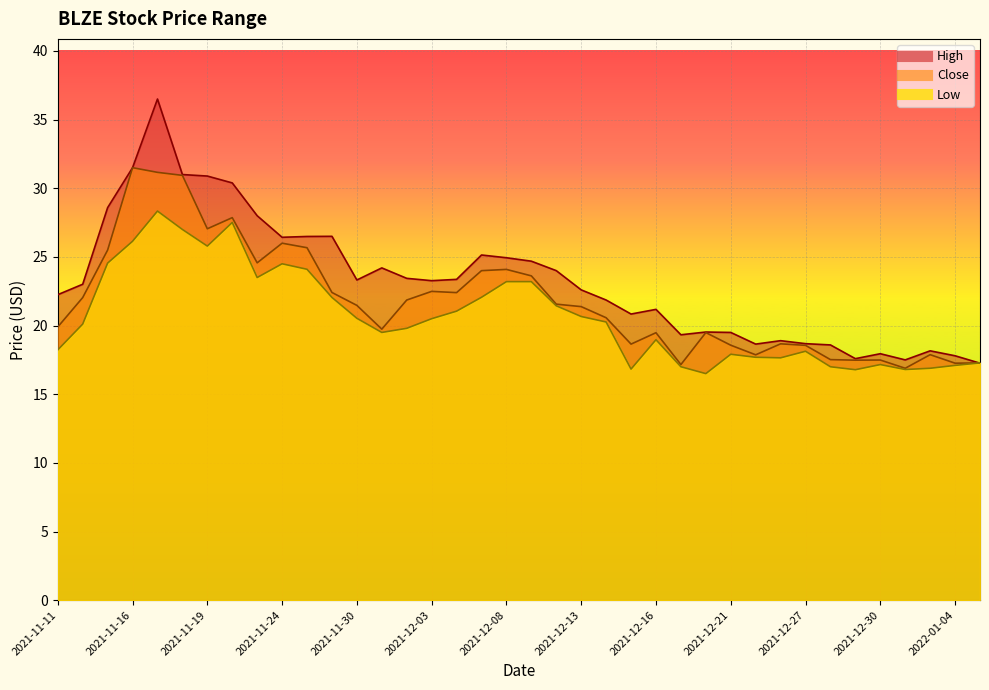

True or false: Low has more than 1 points higher than both neighbors.

True